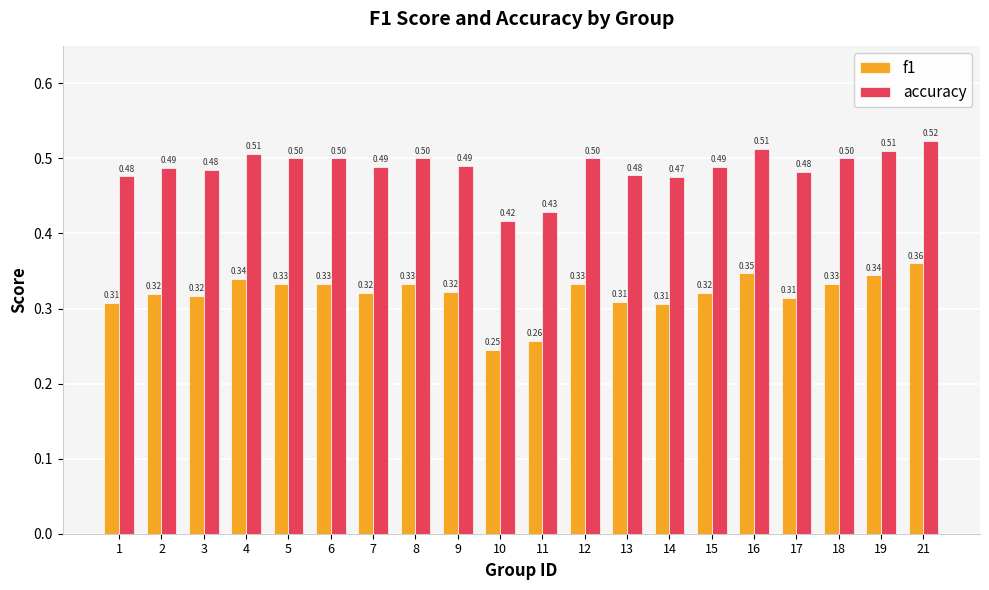

Is the value of f1 at 8 greater than the value of accuracy at 15?

No